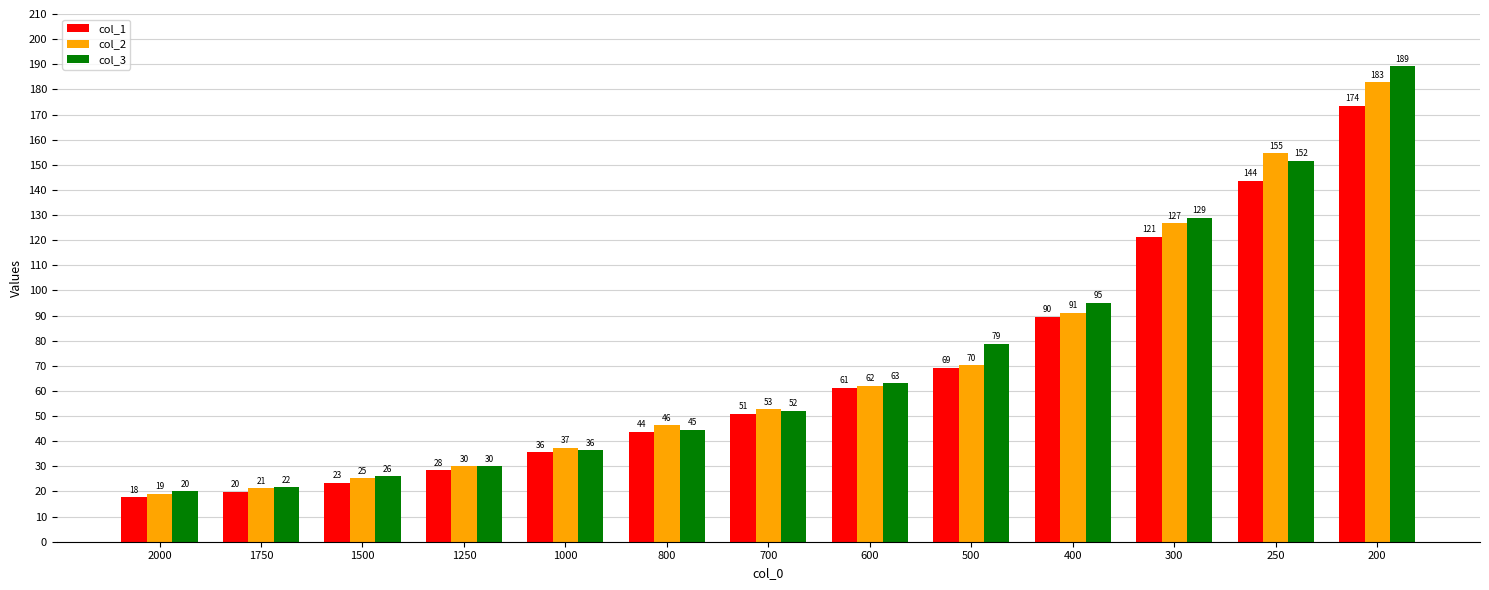

Rank the series by their average value, from highest to lowest.

col_3, col_2, col_1